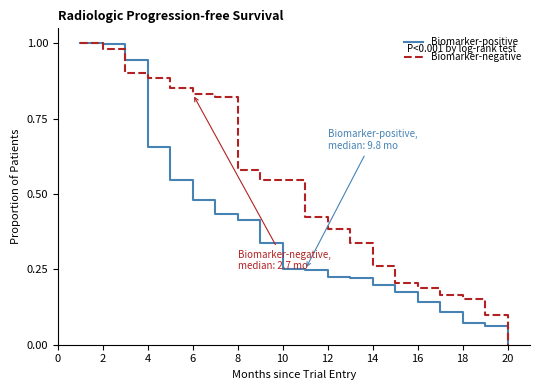

List the series in order of their overall mean, highest first.

Biomarker-negative, Biomarker-positive